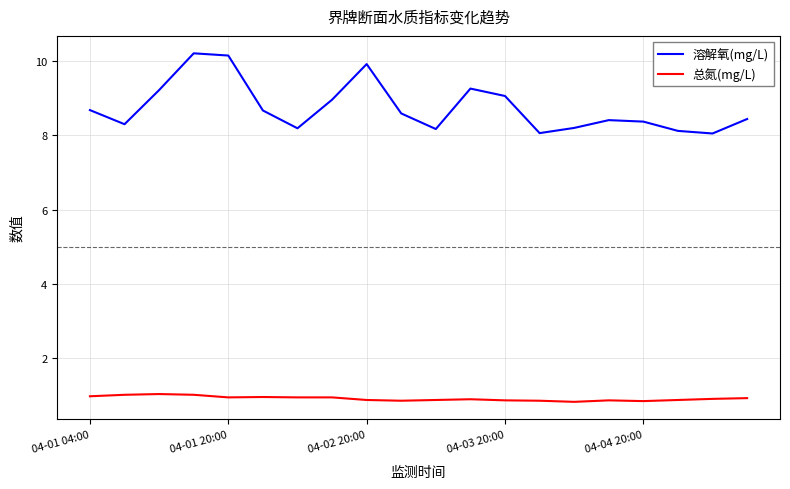

True or false: 溶解氧(mg/L) and 总氮(mg/L) intersect in this chart.

False